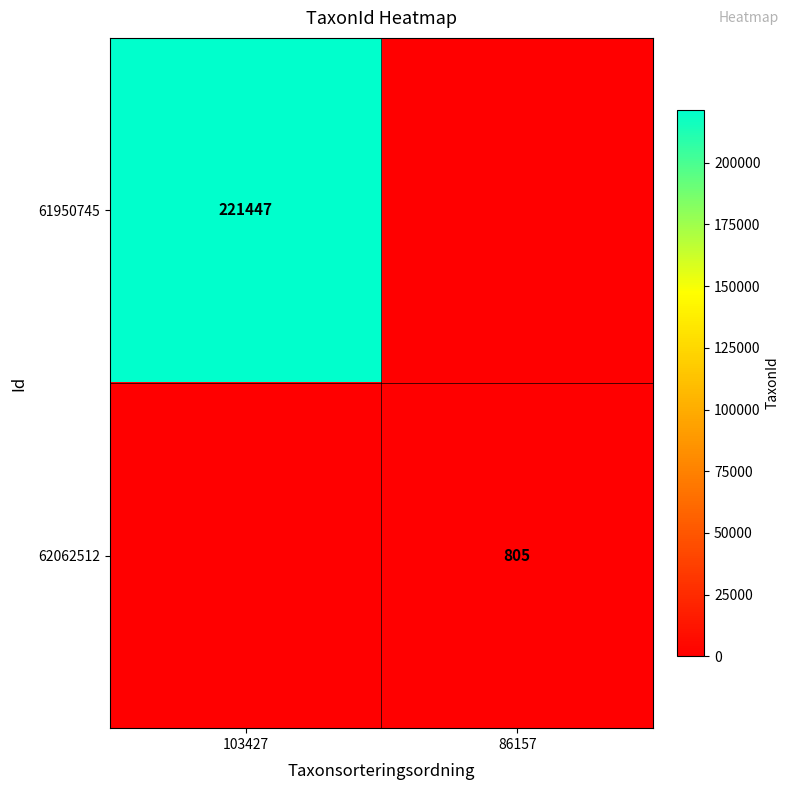

Is it true that 61950745 equals 221447 at 103427?

True